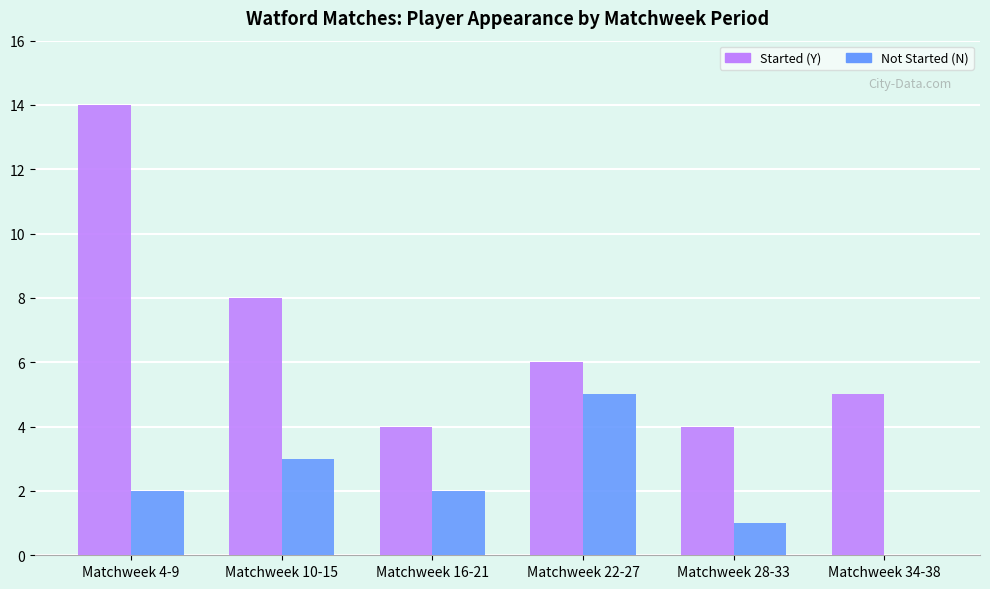

Count the number of categories in the chart.

6